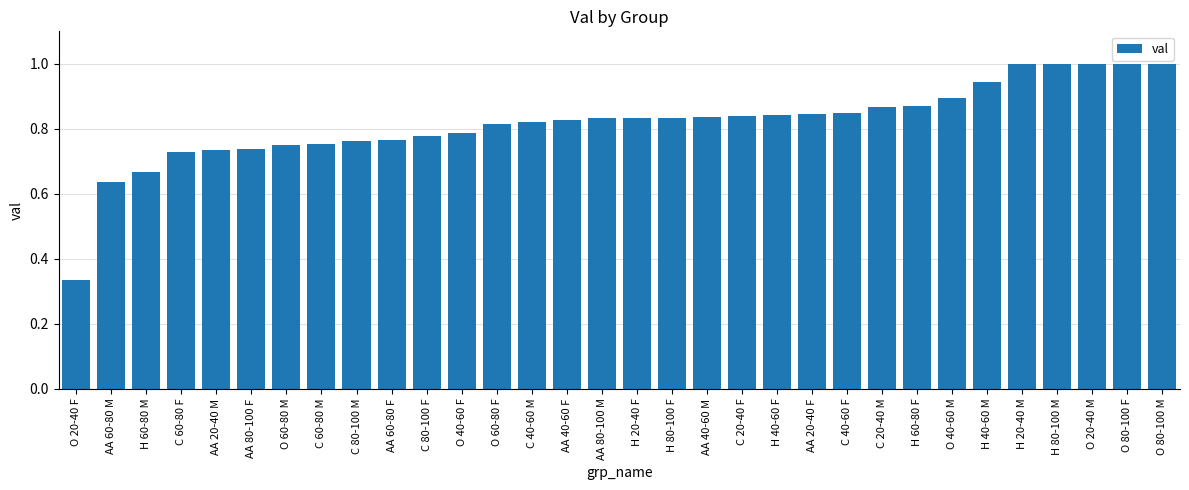

At which label is the value closest to 0?

O 20-40 F